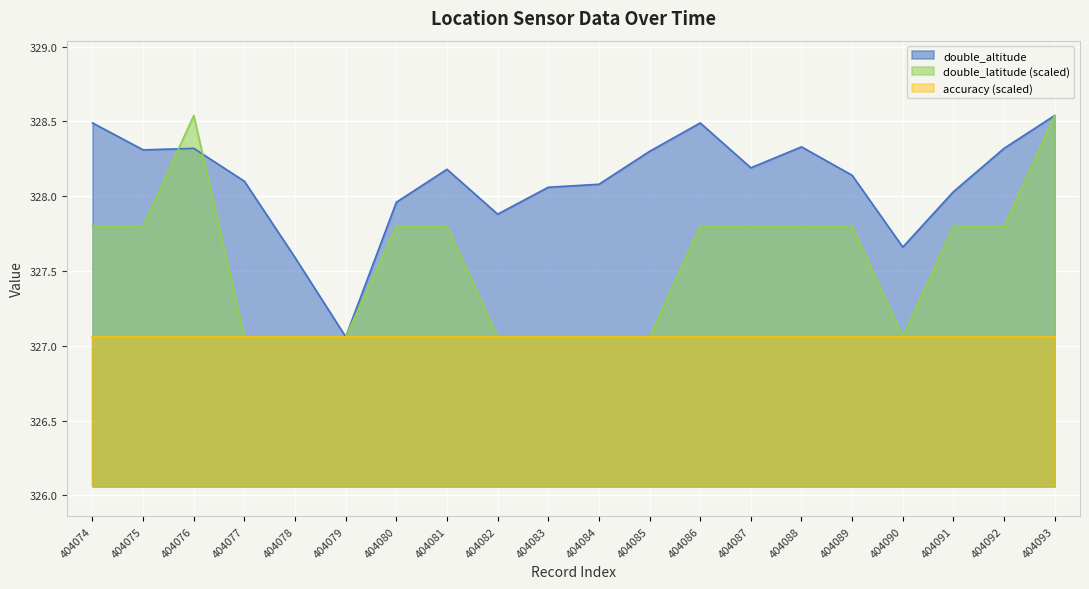

How many lines are shown in the chart?

3